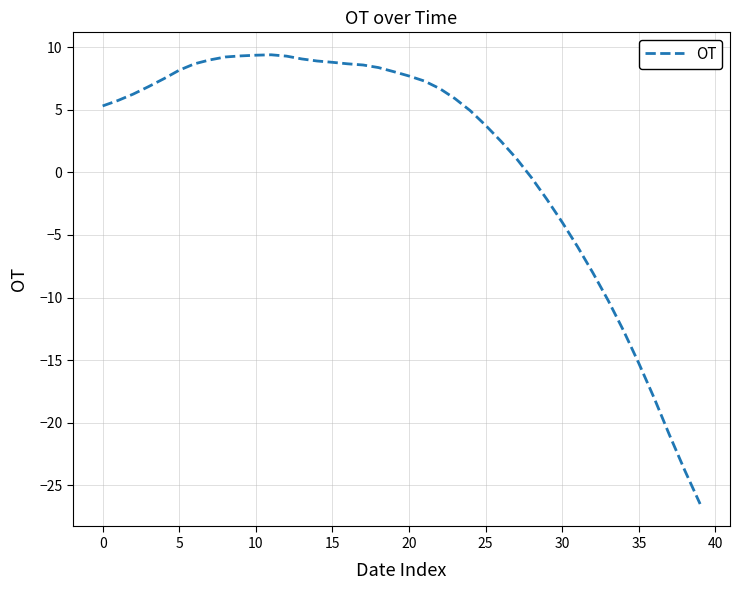

What is the greatest value displayed?

9.4